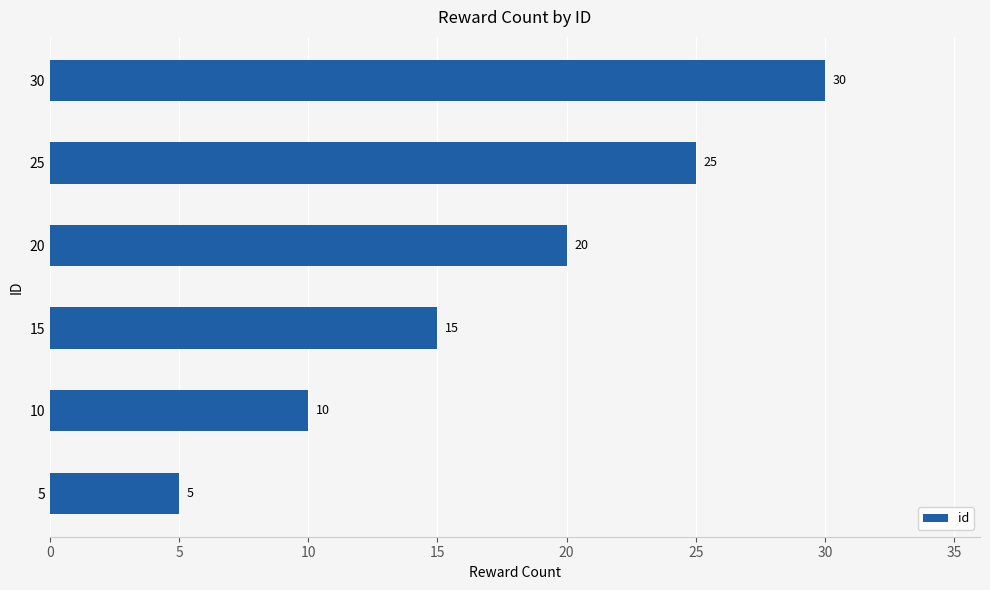

Are the bars horizontal?

Yes